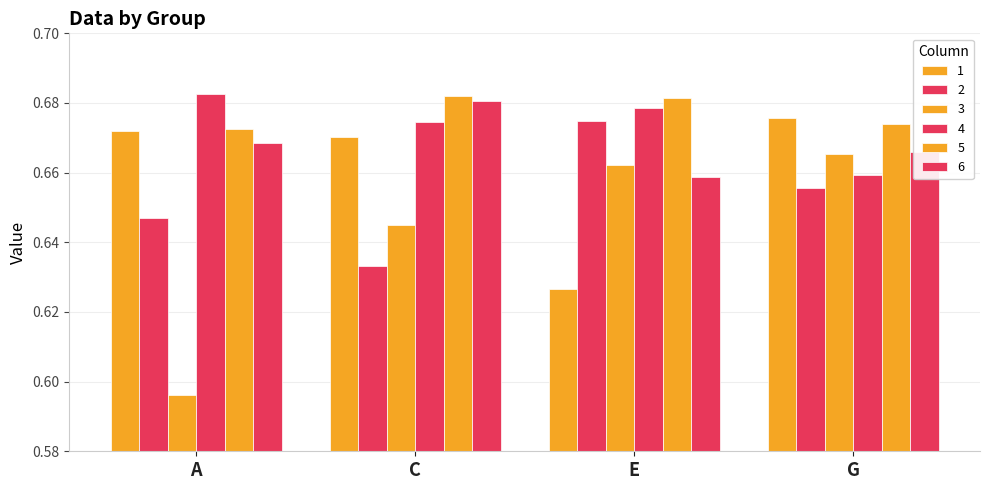

The 3 series shows 0.1 at E. True or false?

False